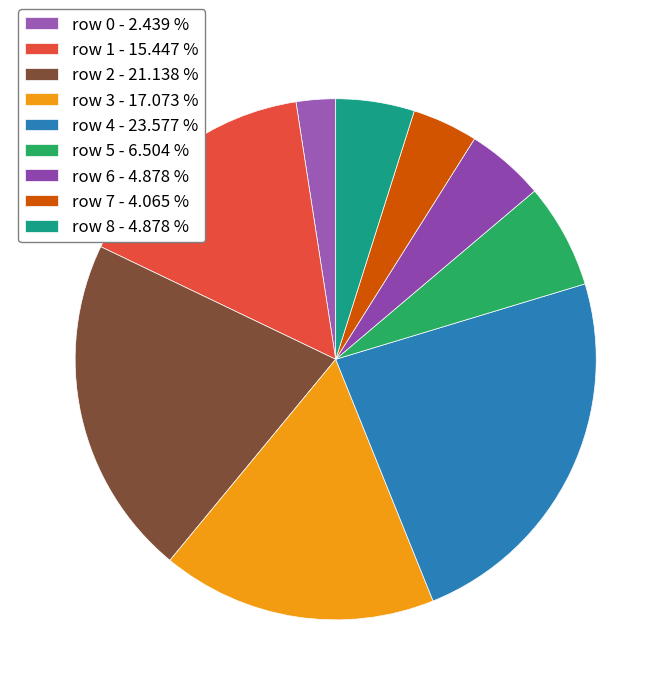

How many slices are in this pie chart?

9